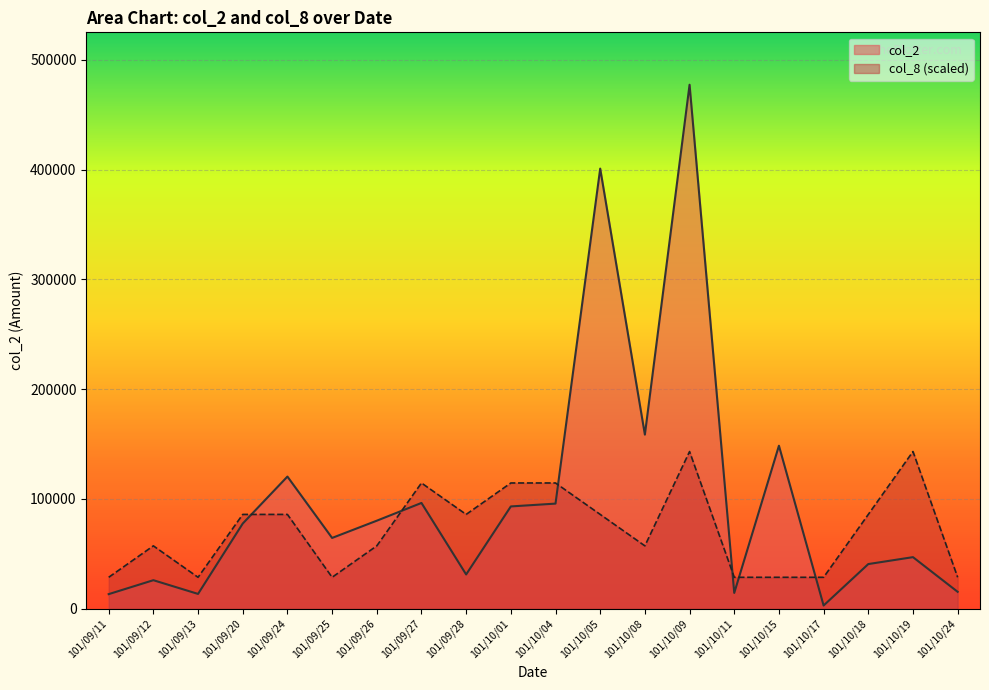

How many values in the col_2 series exceed 77600?

9